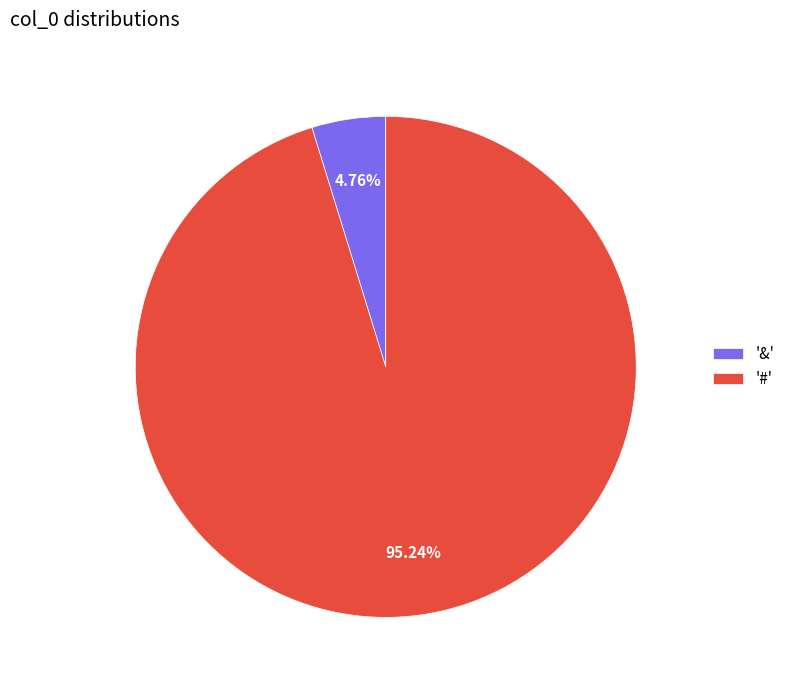

Which slice is the largest?

'#'